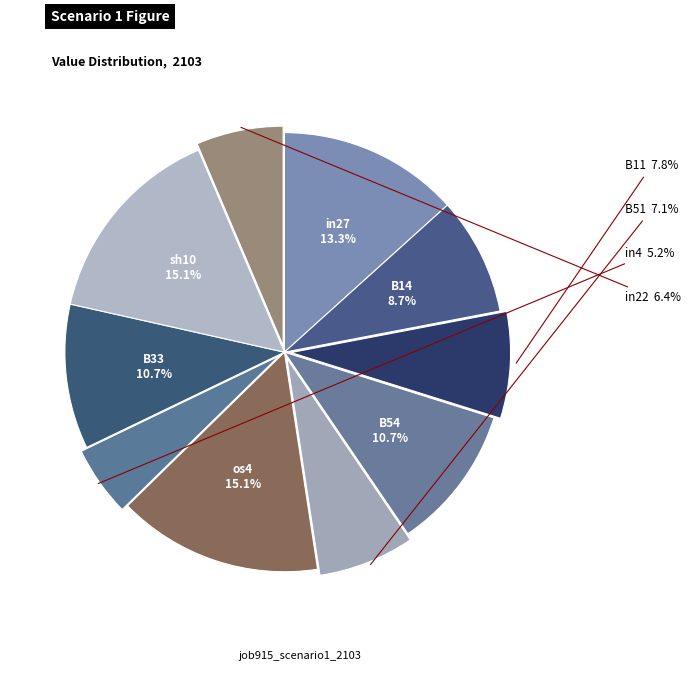

What is the largest slice in the pie chart?

os4